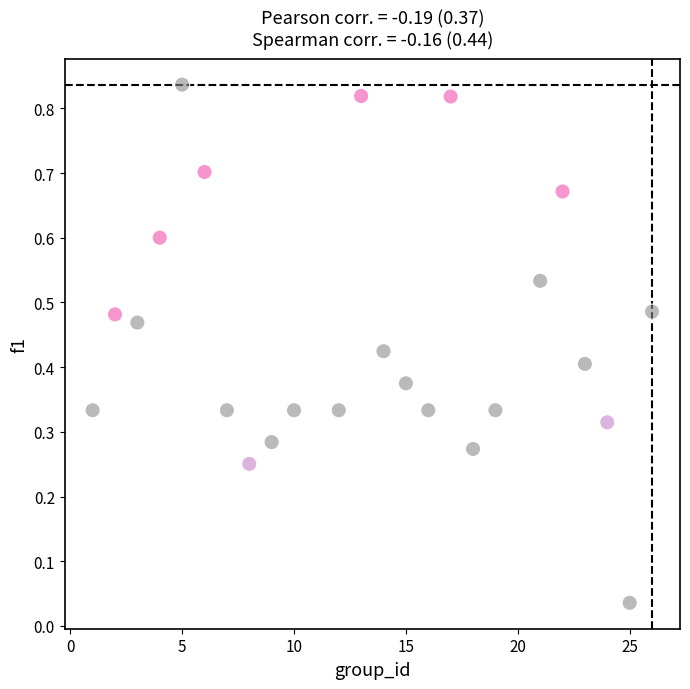

What is the range of X values (max minus min)?

25.0